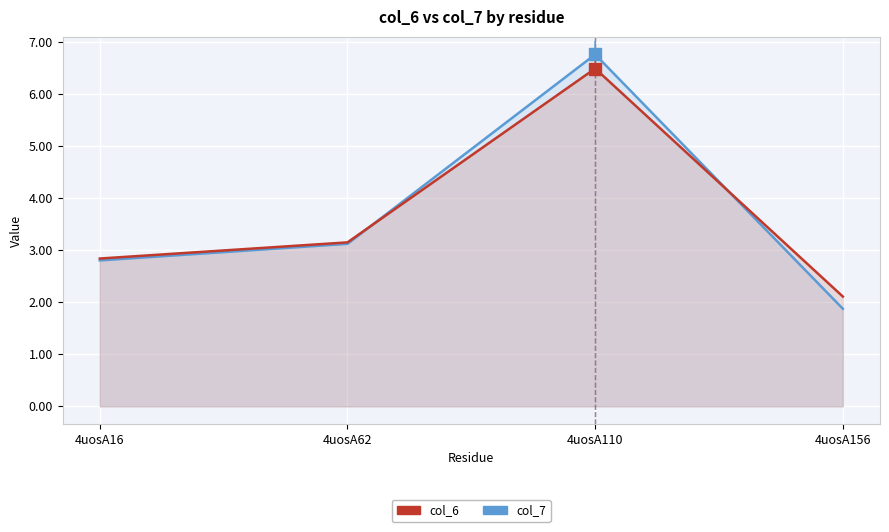

How many intersections are there between col_6 and col_7?

2